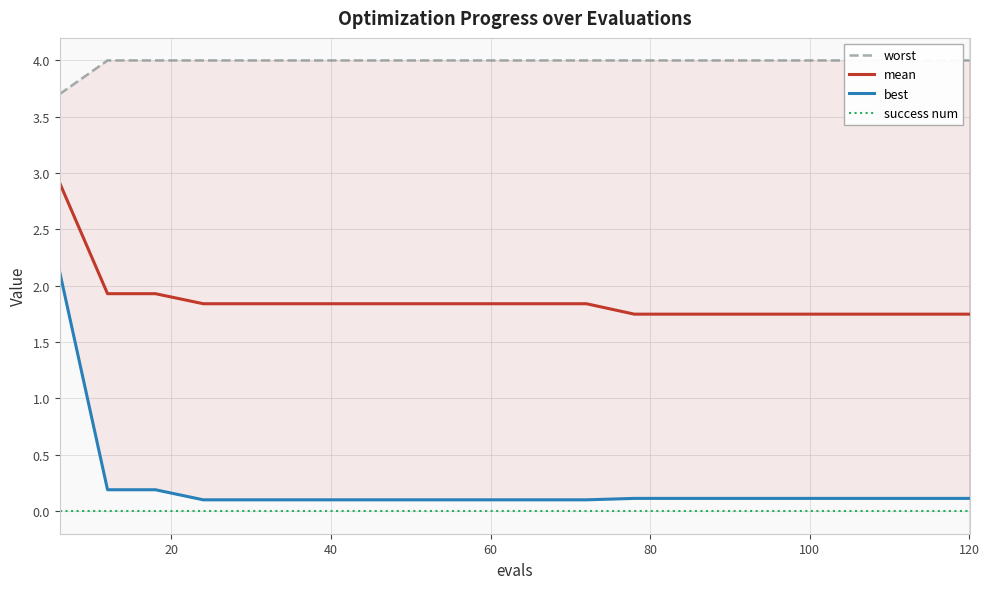

How many distinct data groups are displayed?

4